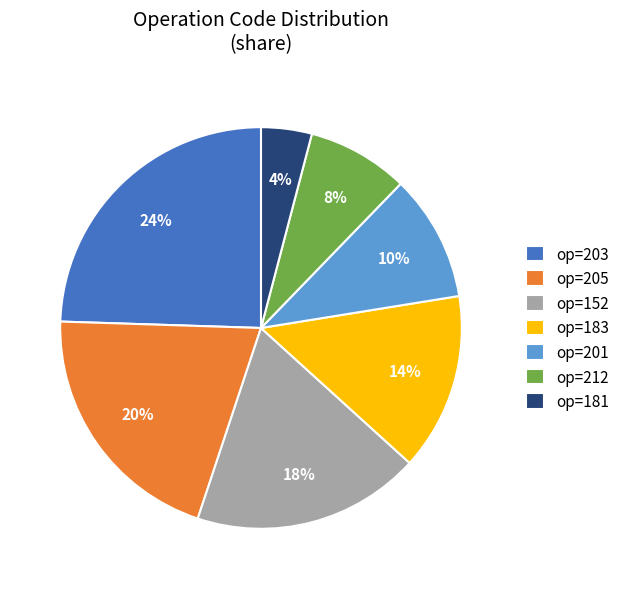

Between op=201 and op=205, which is larger?

op=205